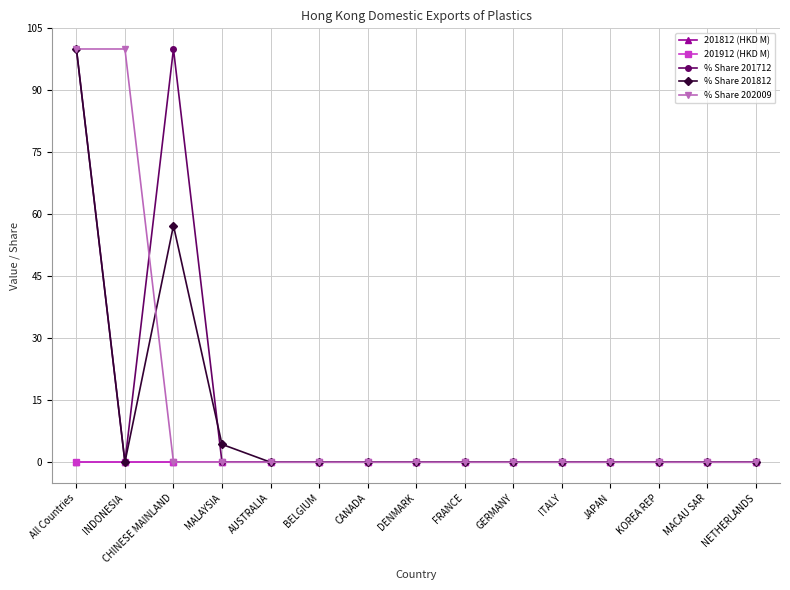

Does the chart have visible grid lines?

Yes